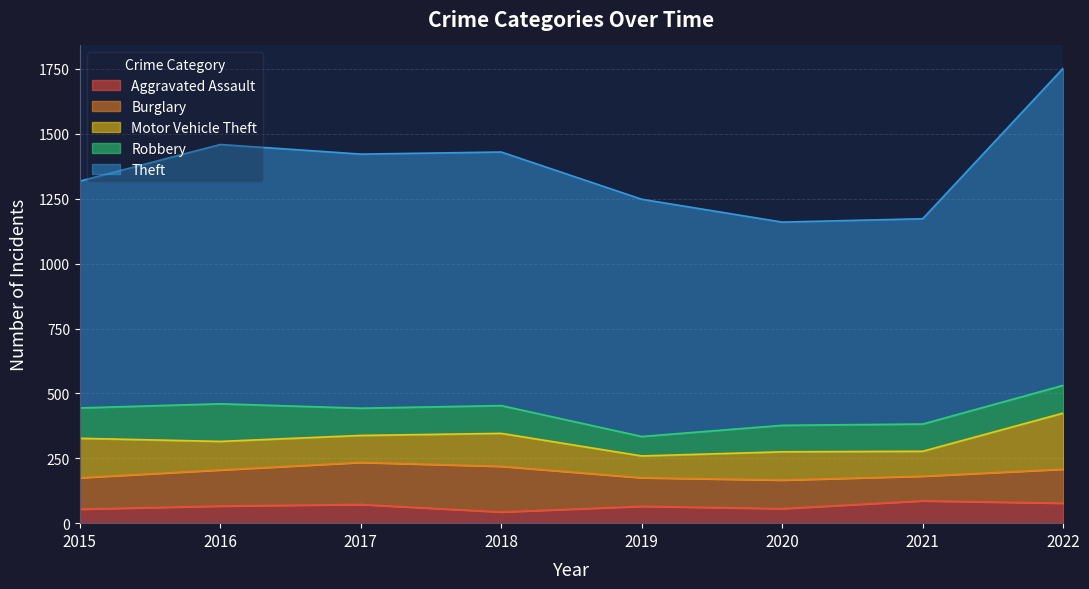

Which has a higher value, 2021 or 2018?

2021